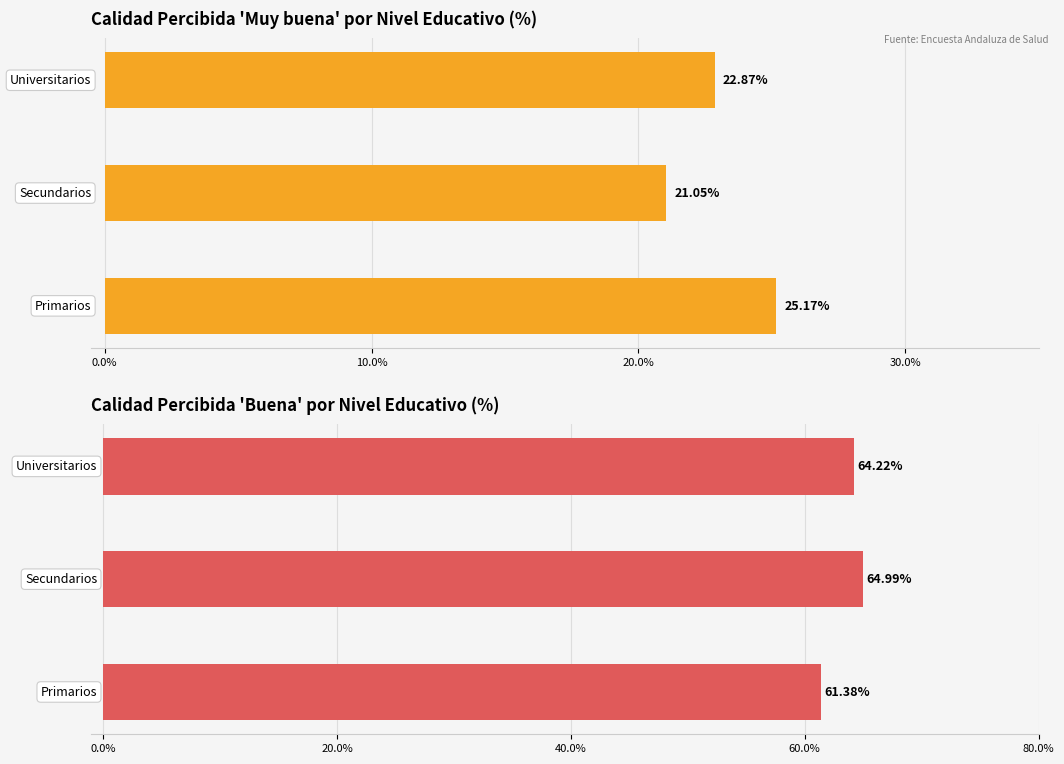

Rank the series by their maximum value, from lowest to highest.

Muy buena %, Buena %